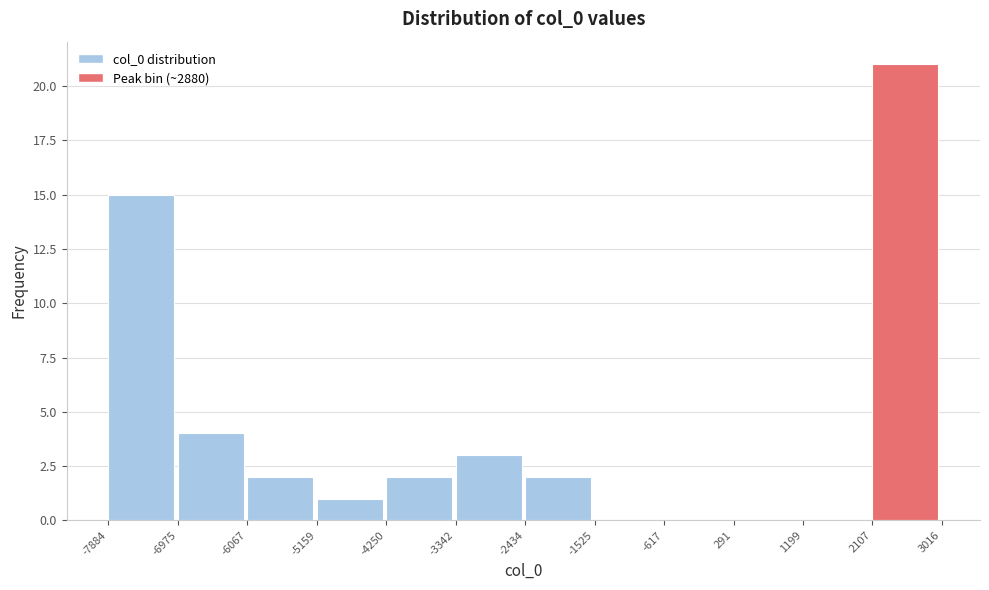

Reading left to right, transcribe this chart: for each bar, give the range it covers on the x-axis and its height. The values are not printed on the chart, so give them approximately, as read against the axis.

-7884 to -6975: 15
-6975 to -6067: 4
-6067 to -5159: 2
-5159 to -4250: 1
-4250 to -3342: 2
-3342 to -2434: 3
-2434 to -1525: 2
-1525 to -617: 0
-617 to 291: 0
291 to 1199: 0
1199 to 2107: 0
2107 to 3016: 21